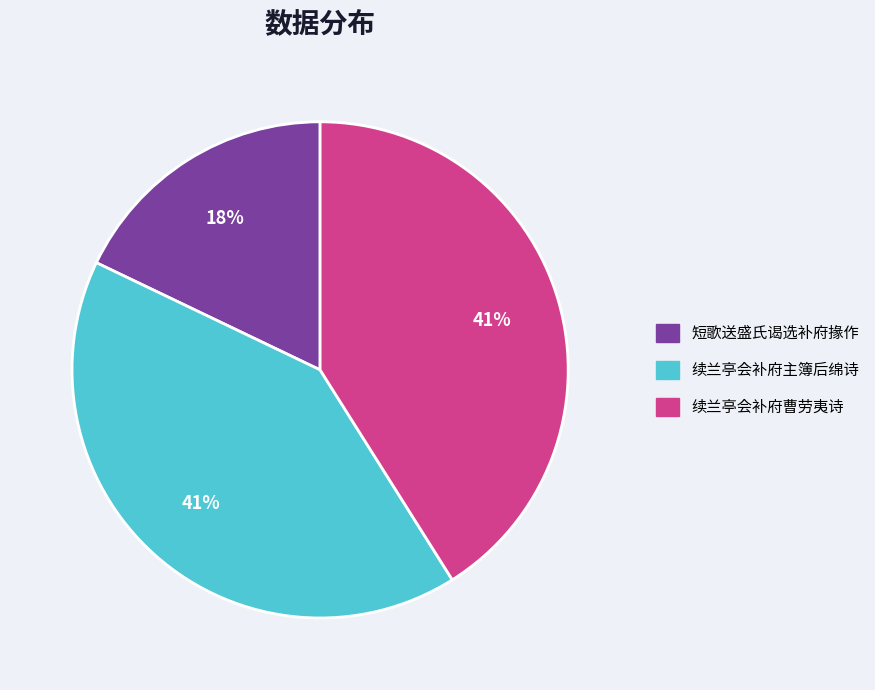

Combined, do 短歌送盛氏谒选补府掾作 and 续兰亭会补府主簿后绵诗 account for over 50%?

Yes